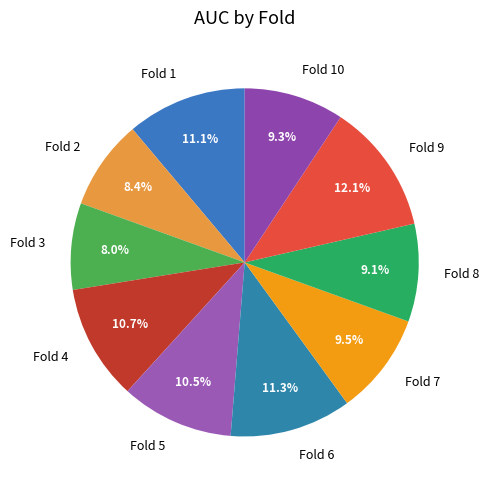

Between Fold 4 and Fold 7, which is larger?

Fold 4